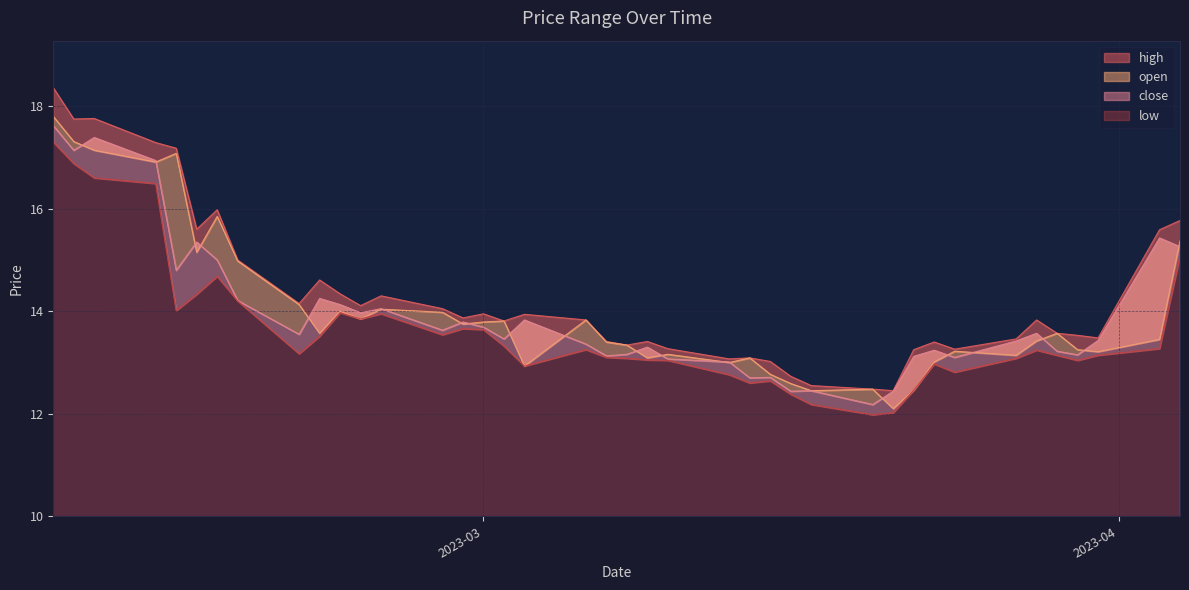

What is the spread (max minus min) of values at 25?

0.2